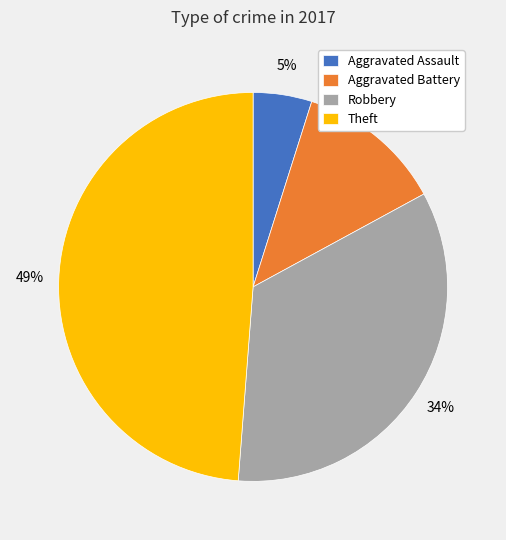

To the nearest percent, what is the combined percentage of Robbery and Aggravated Assault?

39%